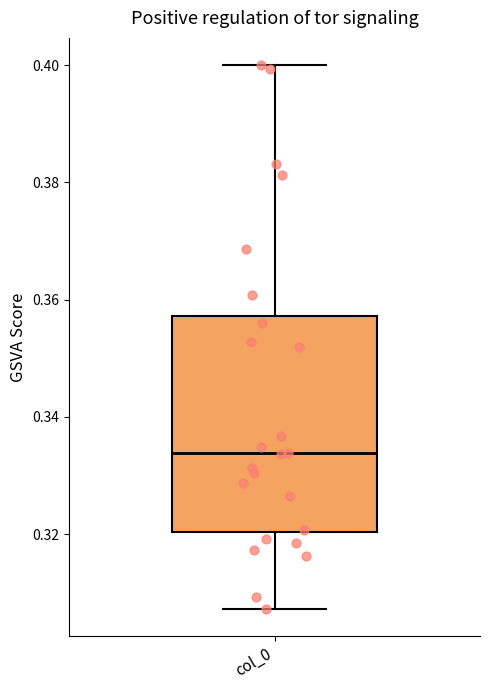

Transcribe this box plot: give where the median line is, the range the box spans, and where the two whiskers end, as read against the y-axis. The values are not printed on the chart, so give them approximately, as read against the axis.

median 0.334, box 0.320 to 0.358, whiskers 0.308 to 0.400